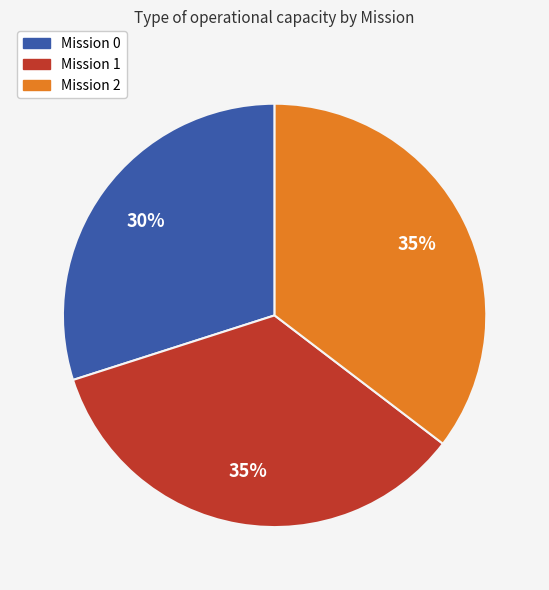

Is there any slice that represents more than half of the pie?

No